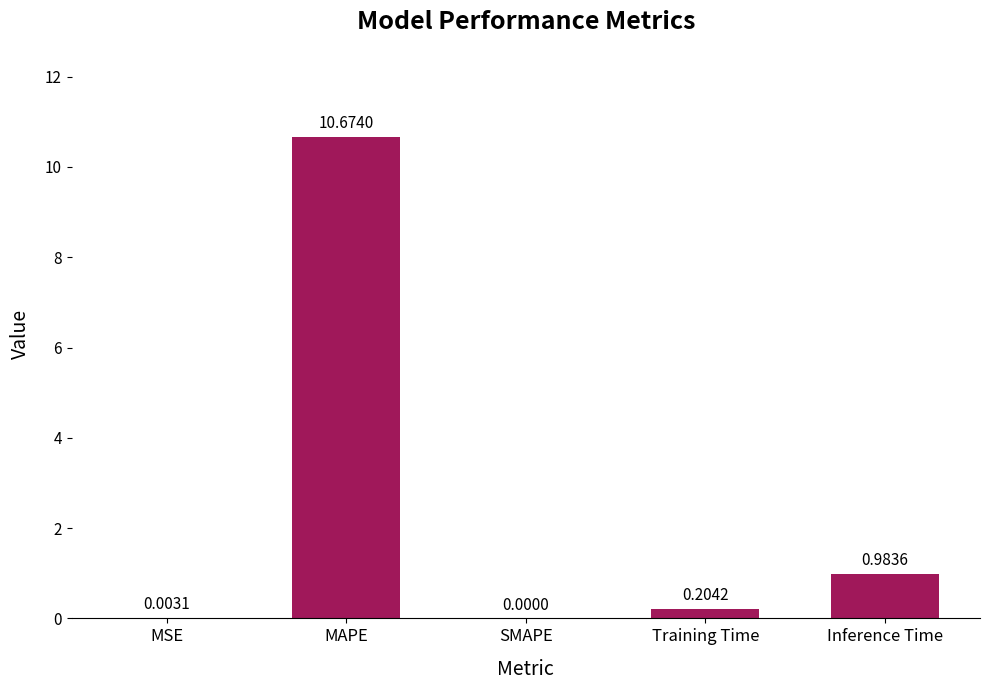

How many distinct data groups are displayed?

1